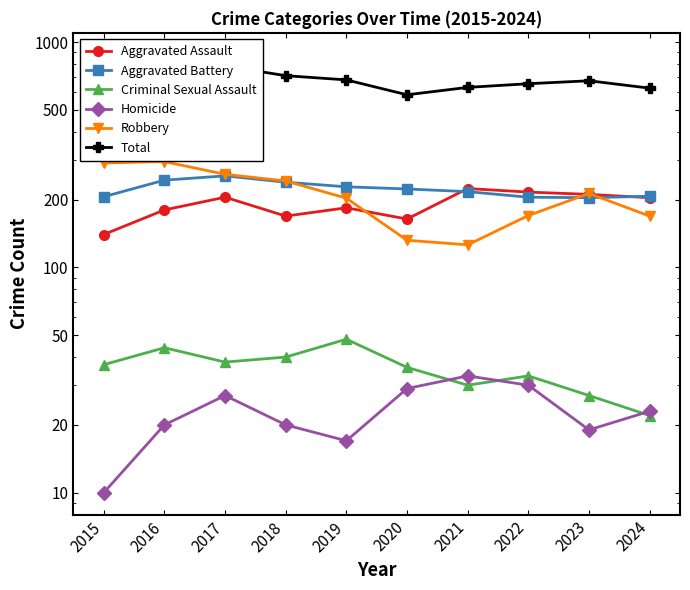

Where is the first local minimum for Aggravated Assault?

2018